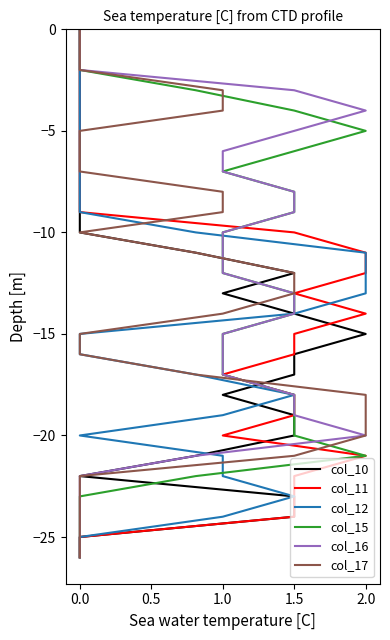

At which label does col_17 first exceed -13?

−0.5